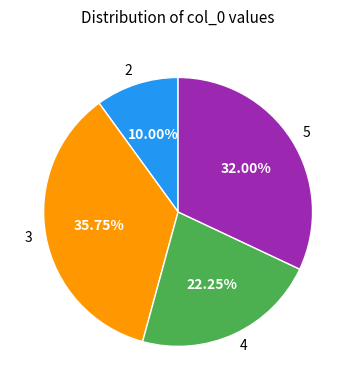

To the nearest percent, what is the difference between the largest and smallest slice percentages?

26%